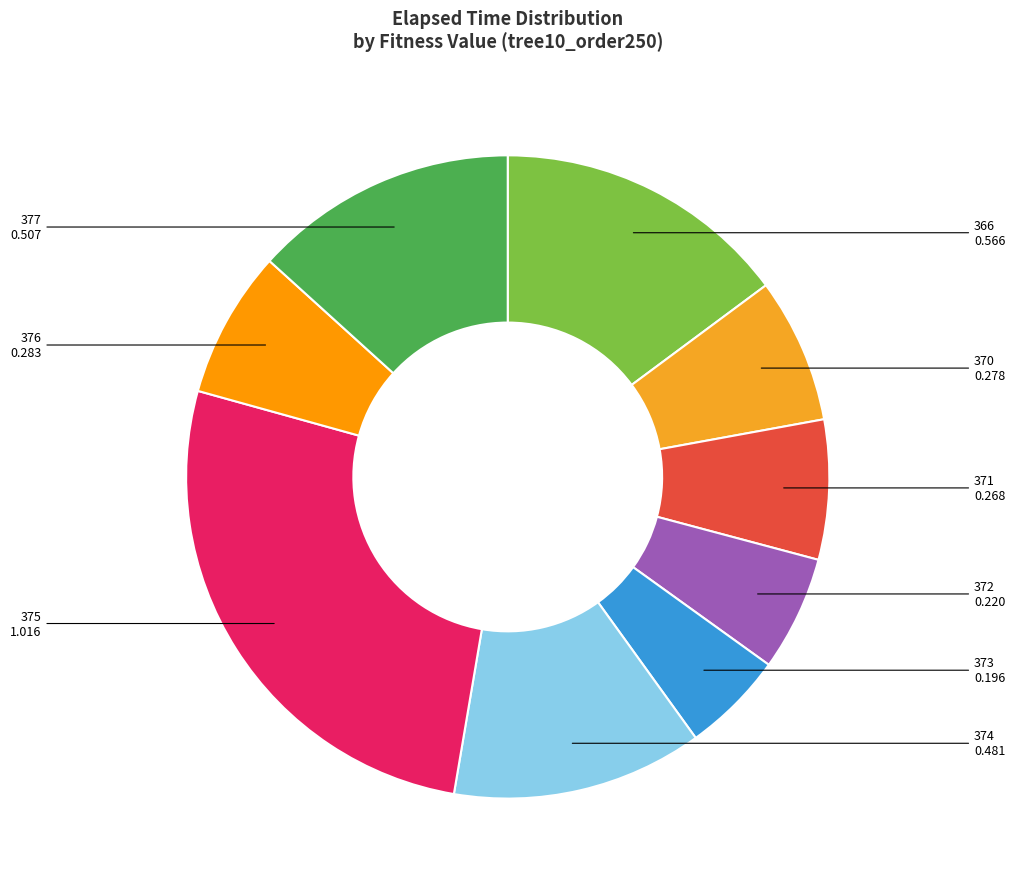

How many segments does this pie chart have?

9